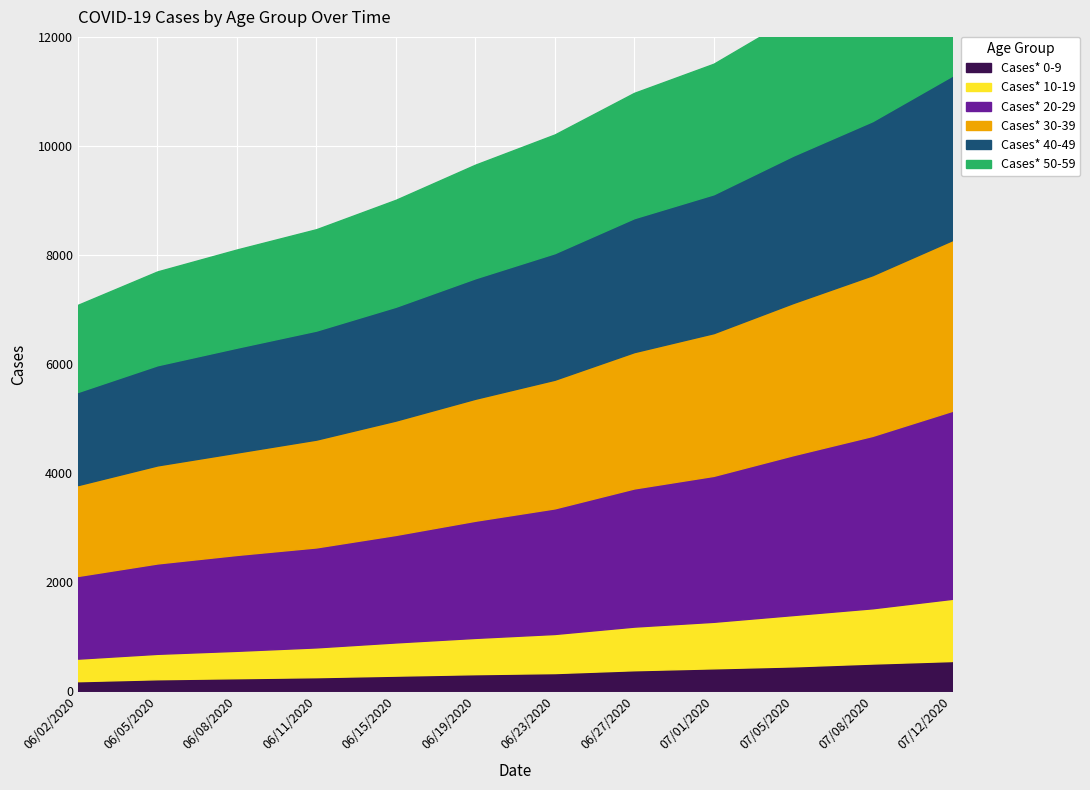

What is the spread (max minus min) of values at 06/11/2020?

1739